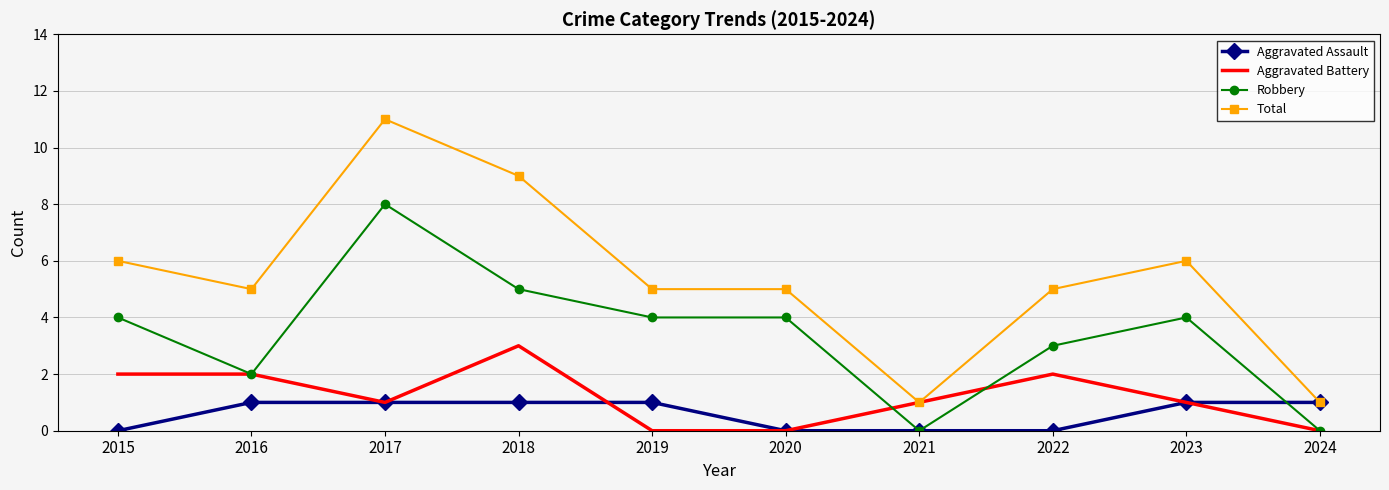

Rank the series by their maximum value, from highest to lowest.

Total, Robbery, Aggravated Battery, Aggravated Assault